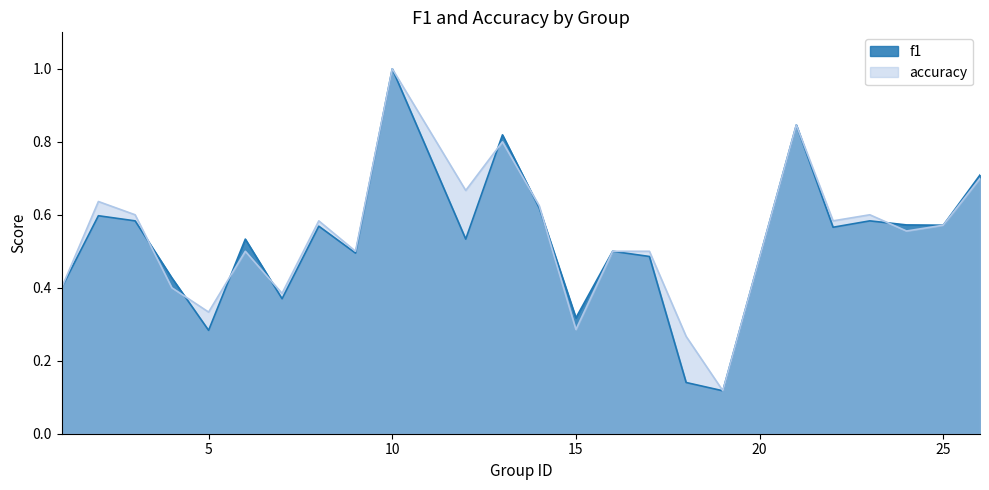

Where is accuracy nearest to the value 0?

19